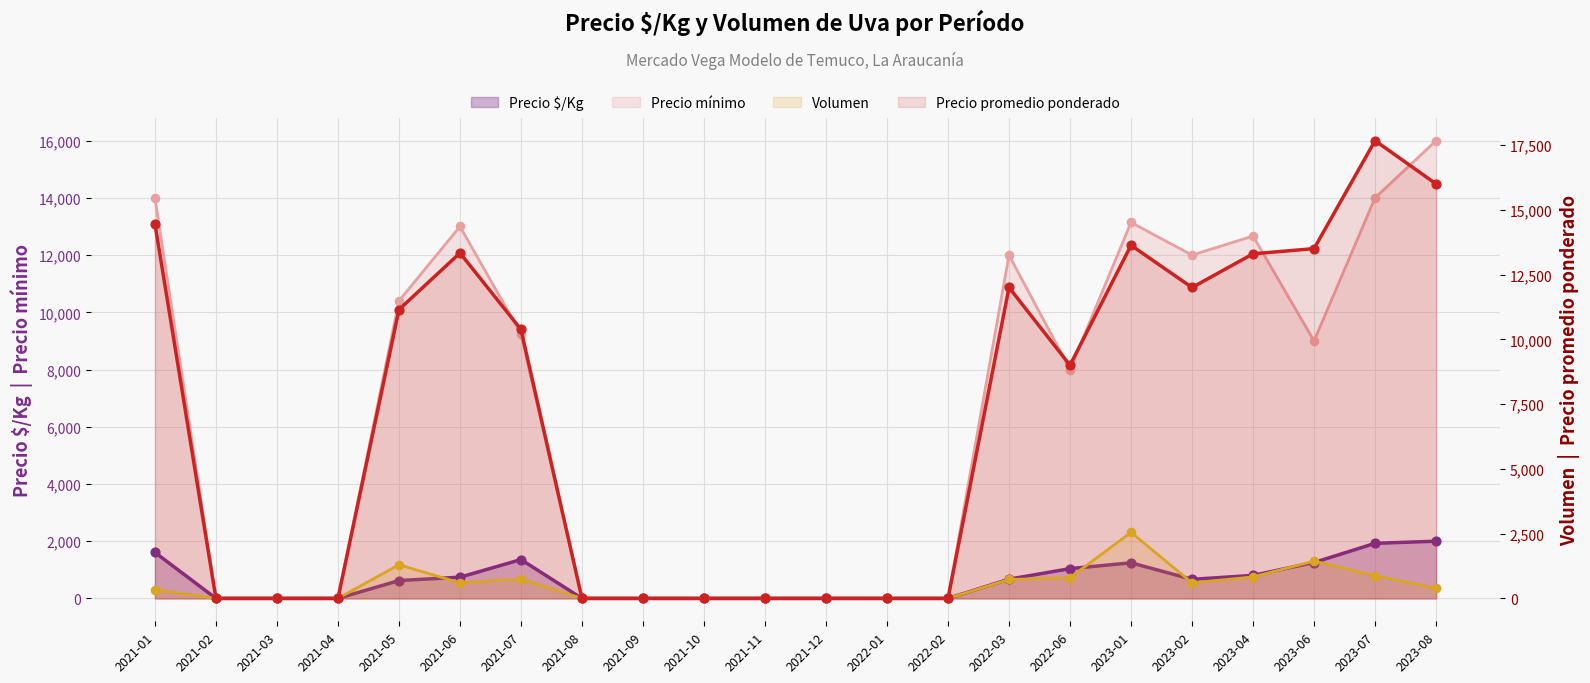

At which category is the sum across all series the highest?

2023-07